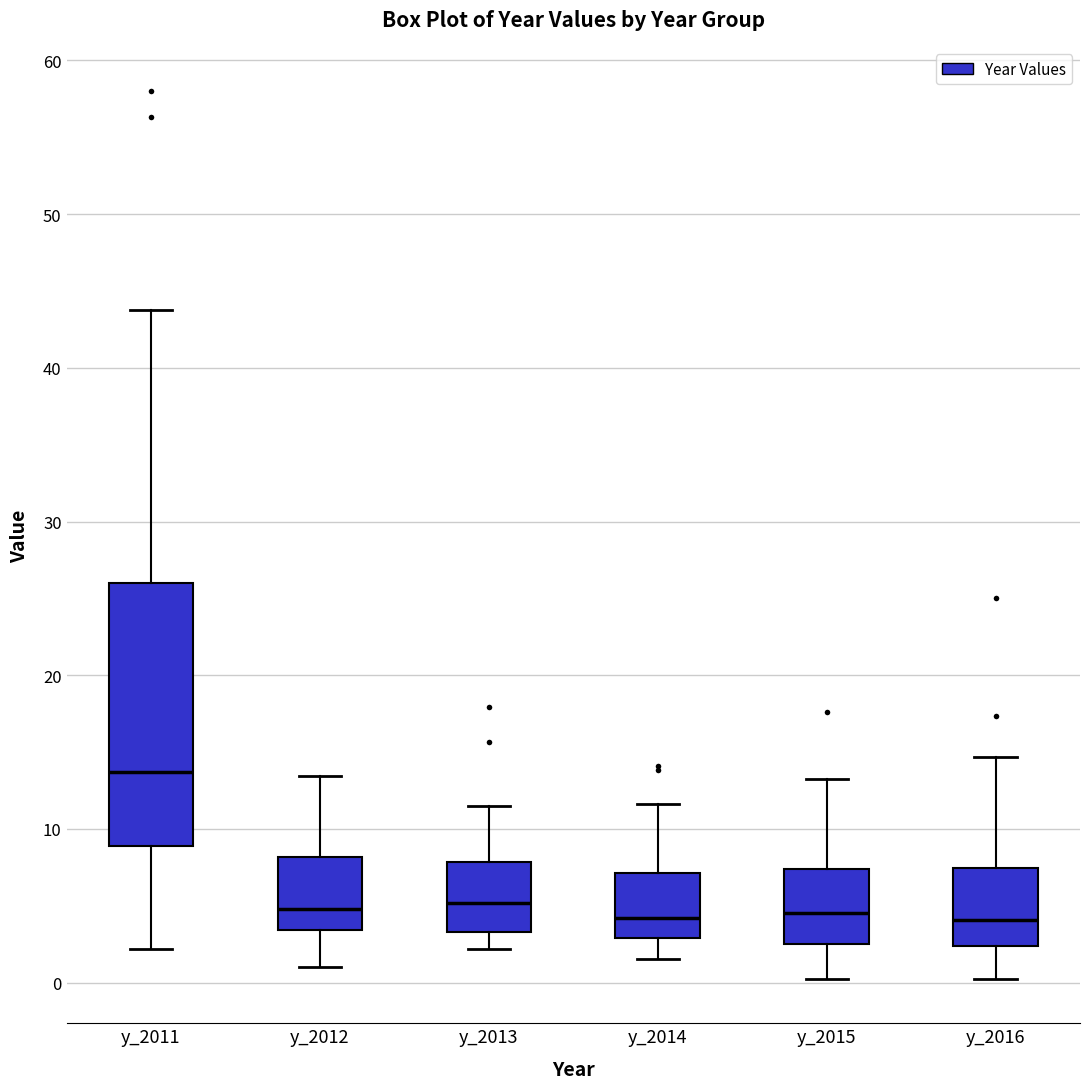

Reading left to right, read every box against the y-axis: the position of its median line, the range the box covers, and the ends of its whiskers. The values are not printed on the chart, so give them approximately, as read against the axis.

y_2011: median 14, box 9 to 26, whiskers 2 to 44
y_2012: median 5, box 3 to 8, whiskers 1 to 13
y_2013: median 5, box 3 to 8, whiskers 2 to 11
y_2014: median 4, box 3 to 7, whiskers 2 to 12
y_2015: median 5, box 3 to 7, whiskers 0 to 13
y_2016: median 4, box 2 to 7, whiskers 0 to 15